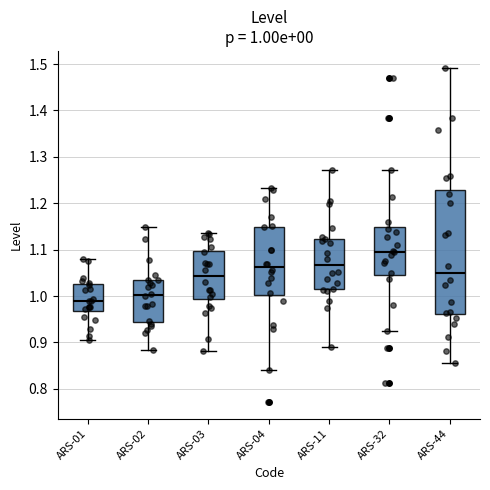

Which box has the lowest median line?

ARS-01